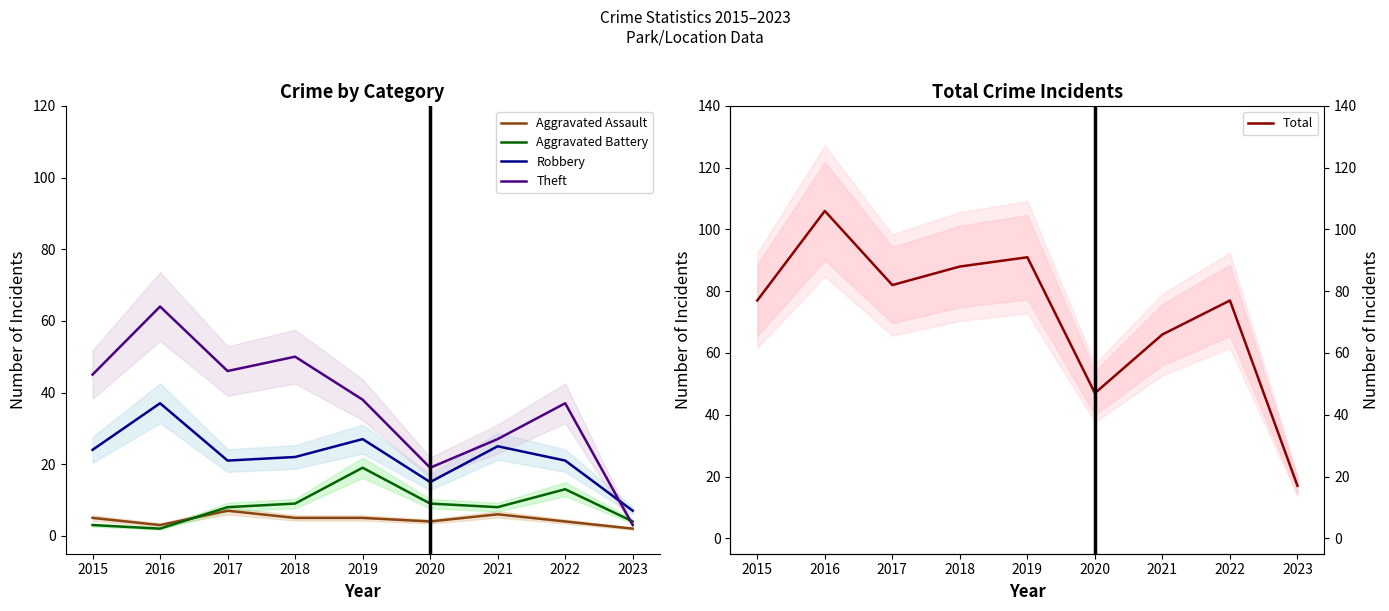

Is it true that Aggravated Battery equals 5 at 2020?

False